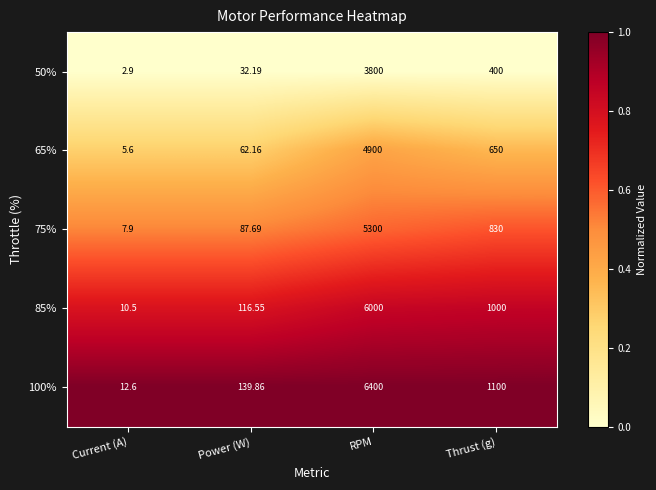

List the series in order of their overall mean, lowest first.

50%, 65%, 75%, 85%, 100%